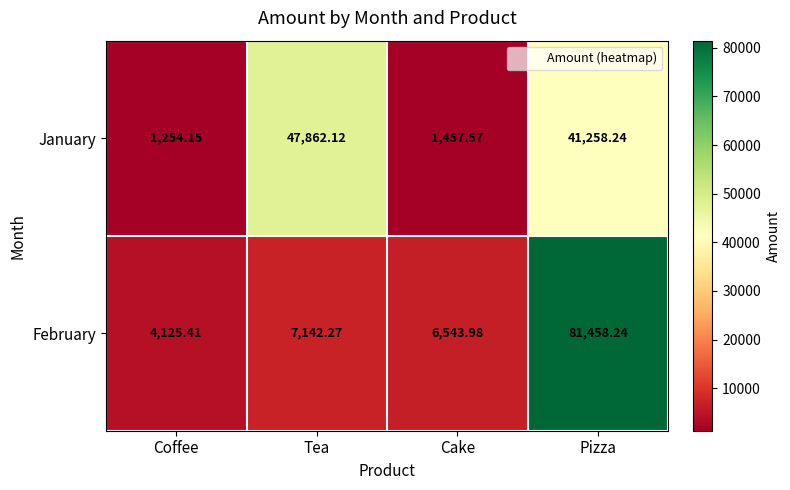

At which category does the chart reach its peak across all series?

Pizza